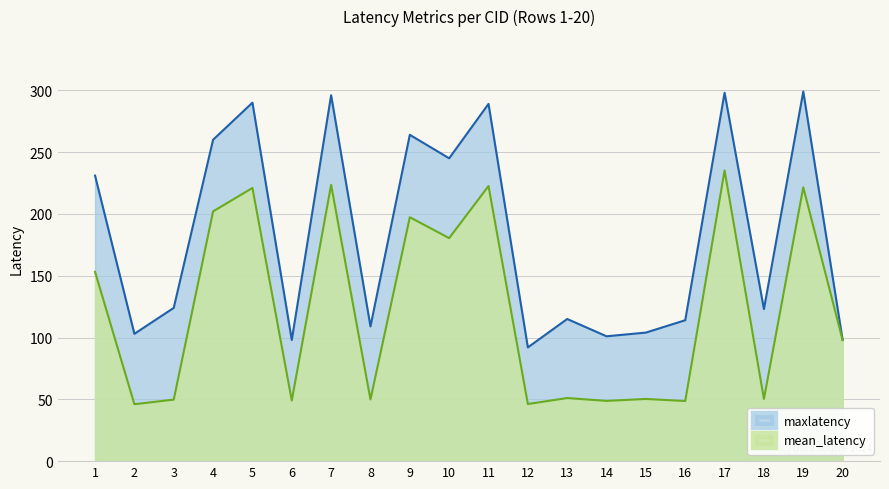

At how many categories does at least one series exceed 278?

5